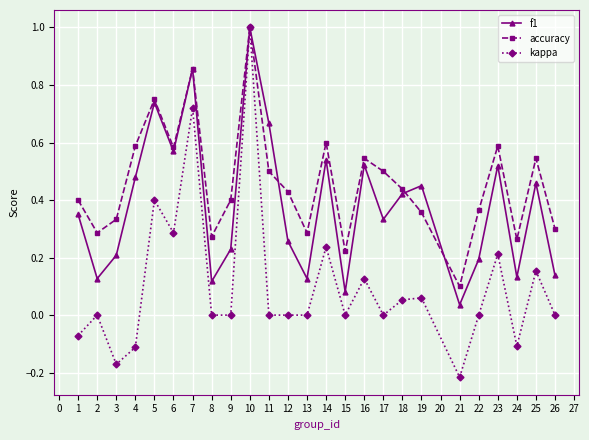

At which category does the chart reach its minimum across all series?

21